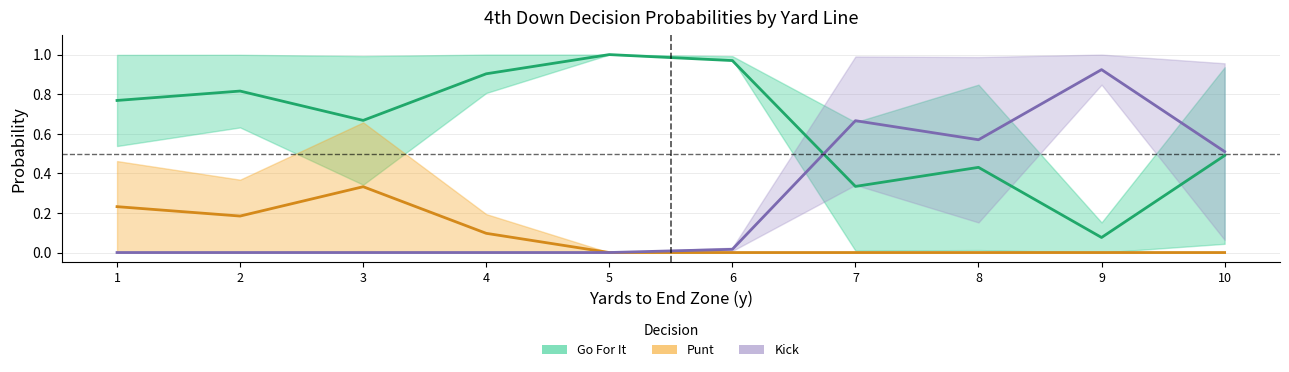

The Go For It series shows 0.4 at 8. True or false?

True